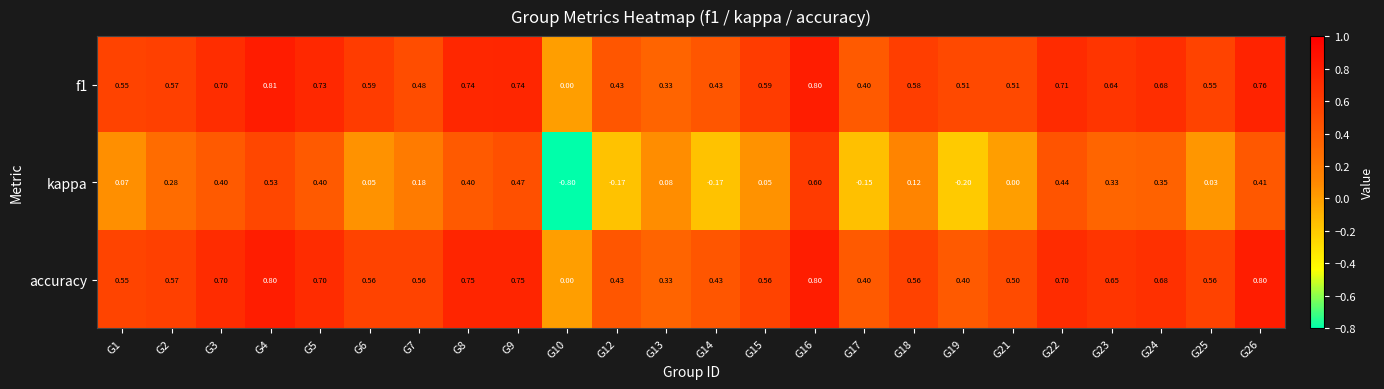

Which series has the widest spread of values?

kappa